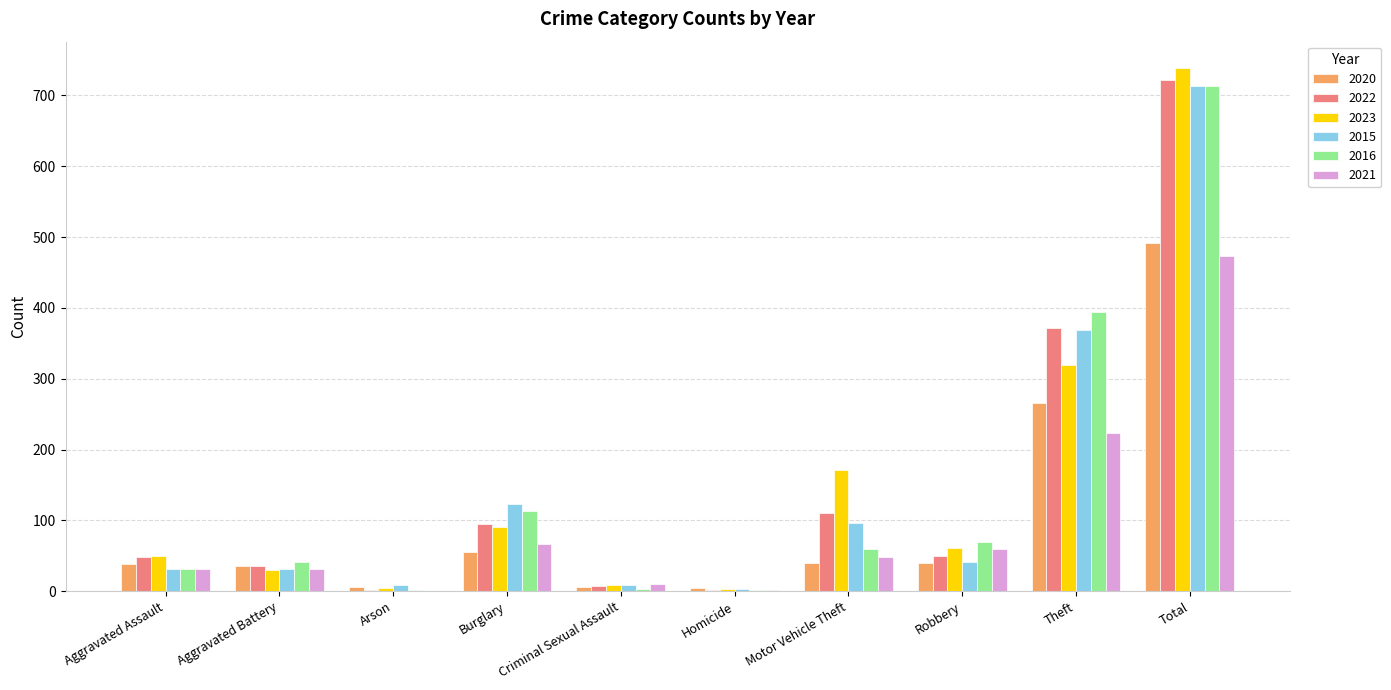

Is it true that 2023 equals 30 at Aggravated Battery?

True